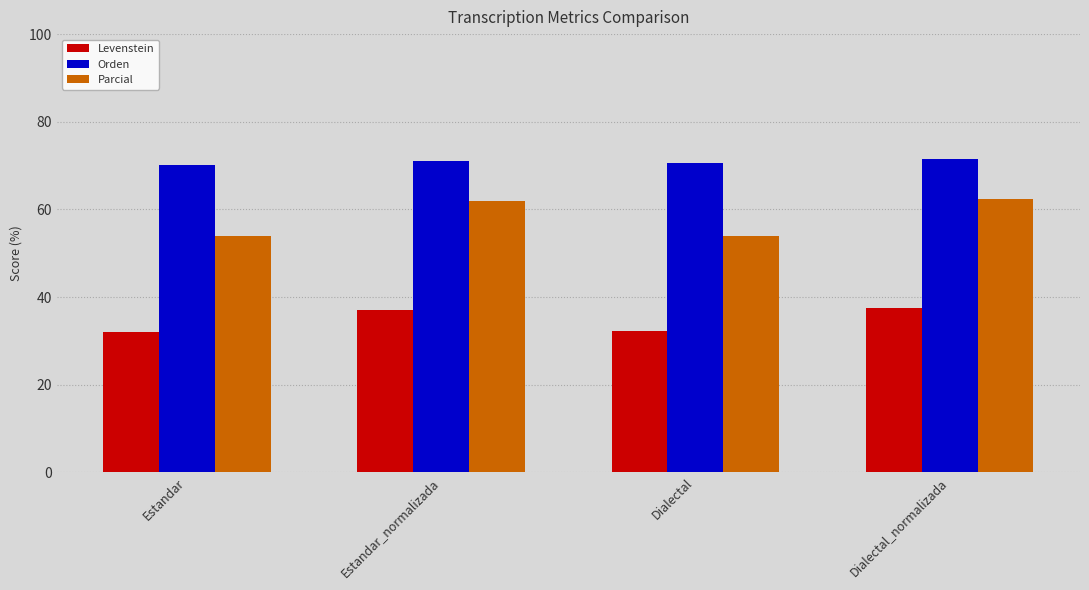

How many data points in Levenstein are less than 37?

2